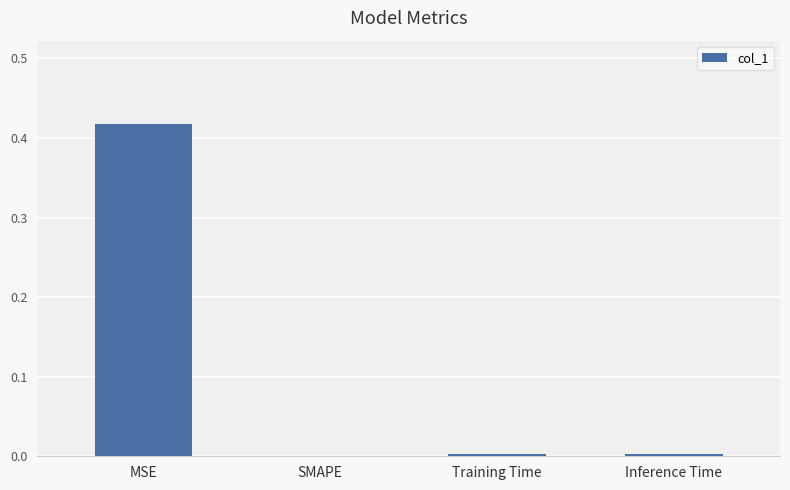

Which label corresponds to the largest value in the chart?

MSE